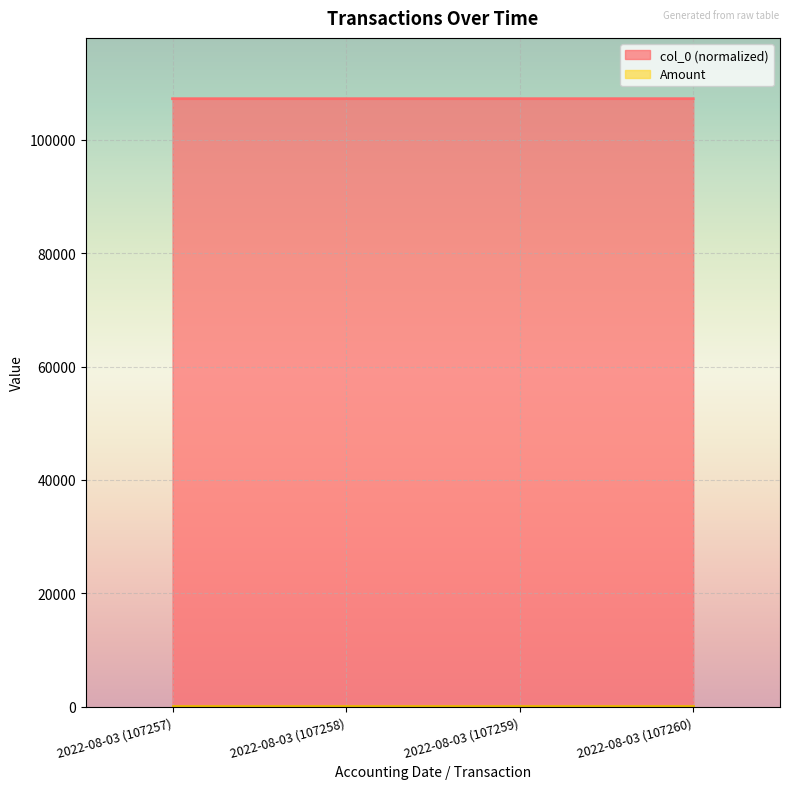

What is the average value?

107278.5